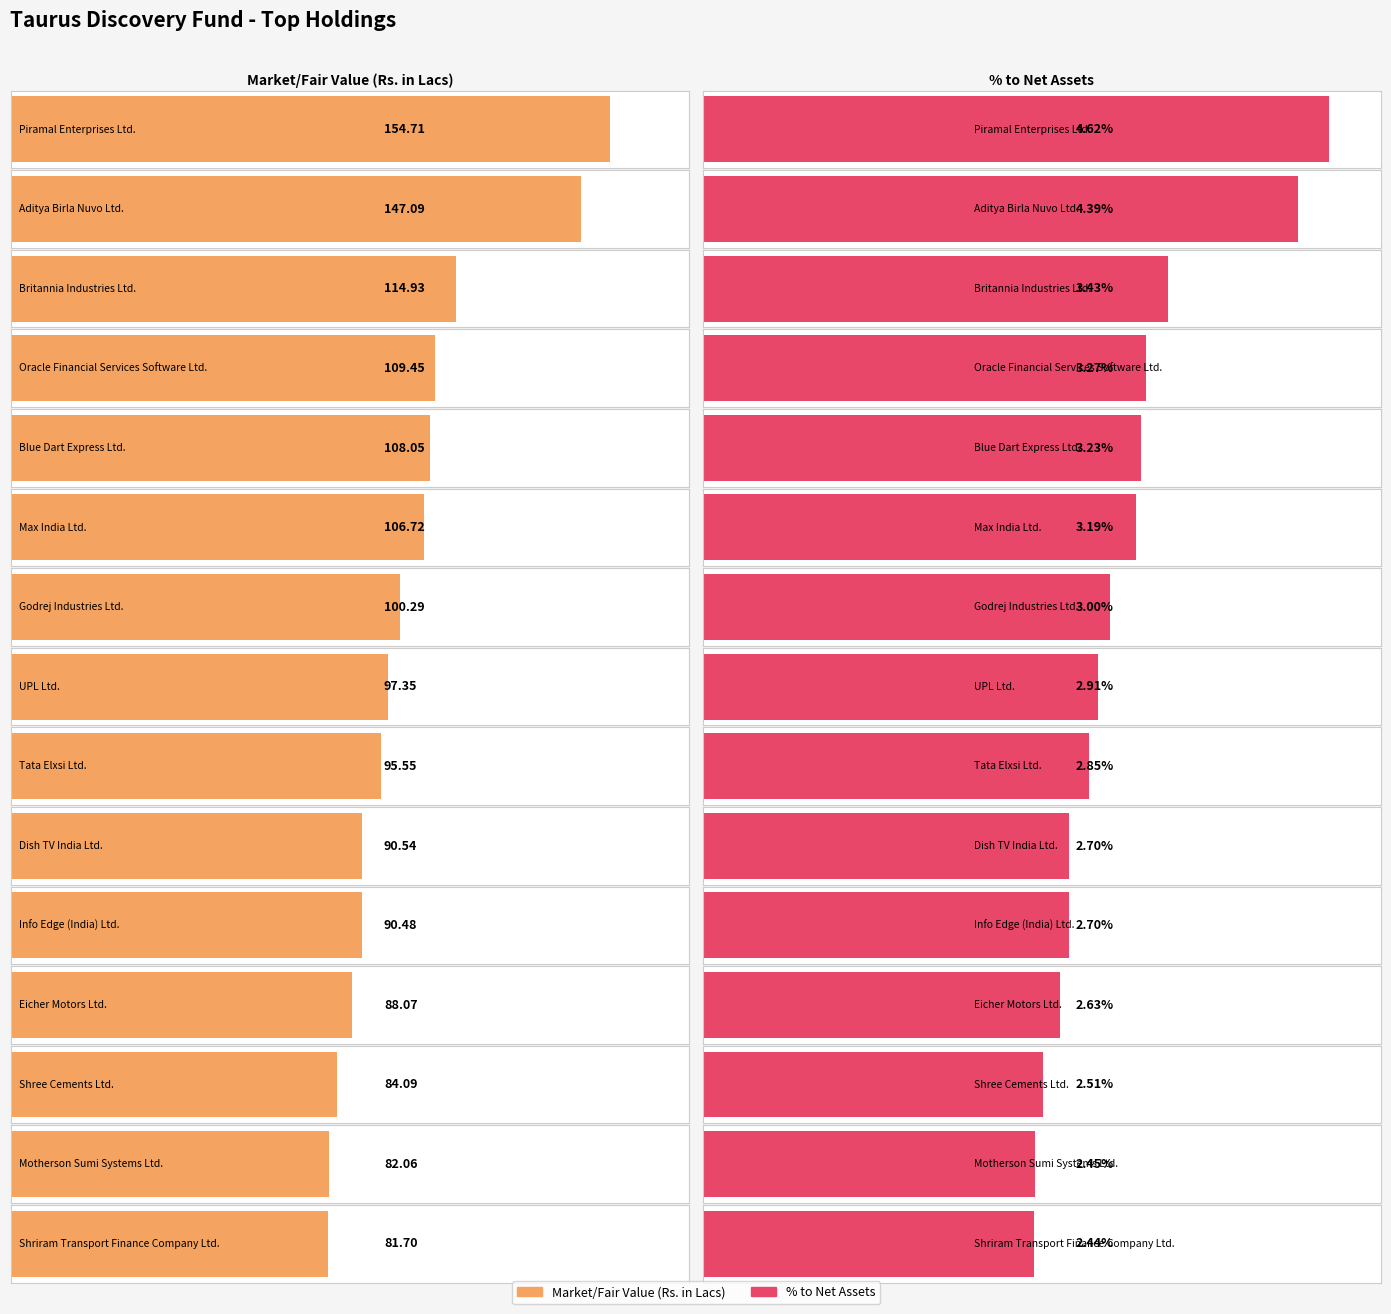

What is the greatest value displayed?

154.7